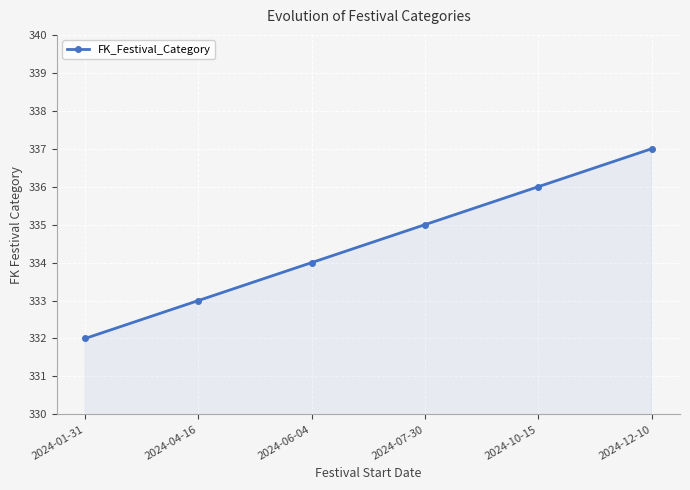

What is the smallest value displayed?

332